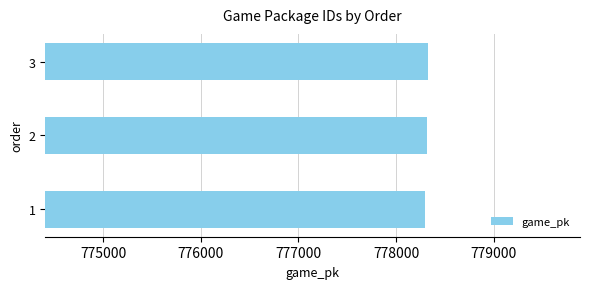

Are the bars horizontal?

Yes